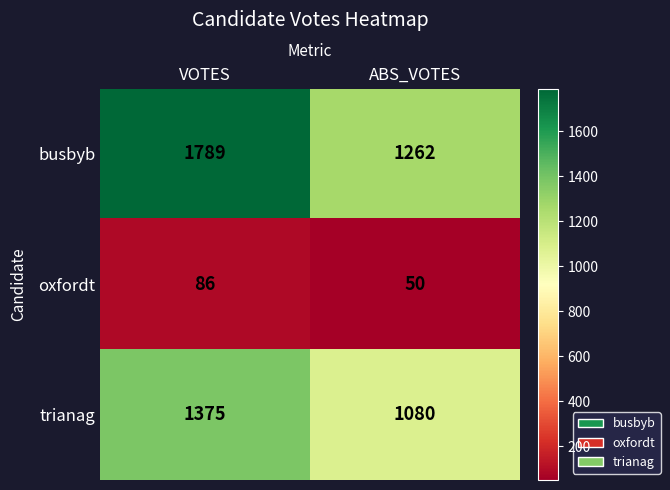

What is the greatest value displayed?

1789